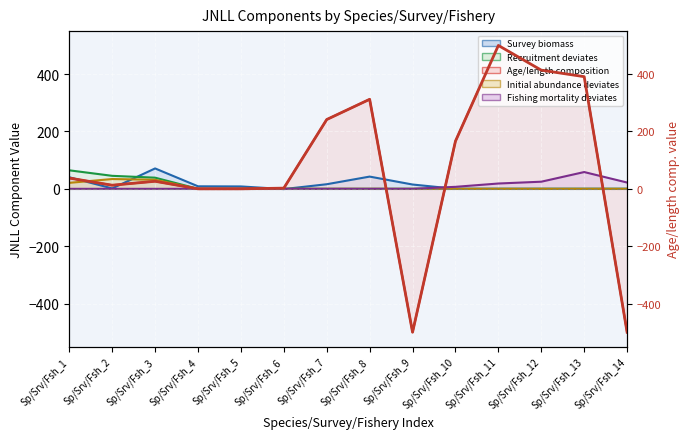

Which label corresponds to the smallest value in the chart?

Sp/Srv/Fsh_9